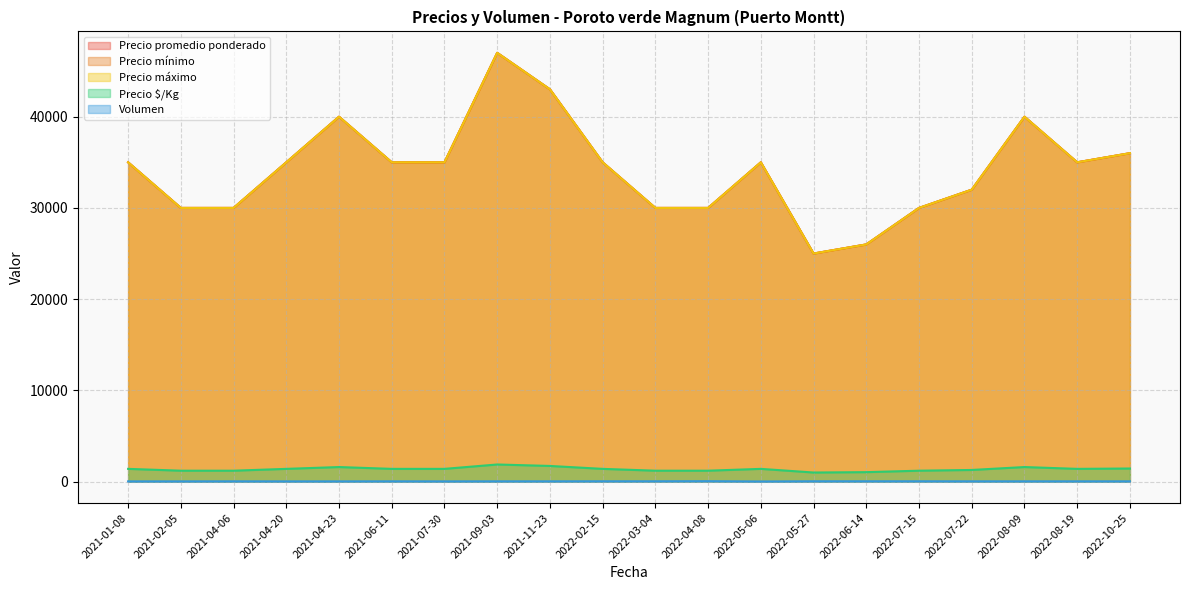

At which category does Volumen reach its first local peak?

2022-06-14